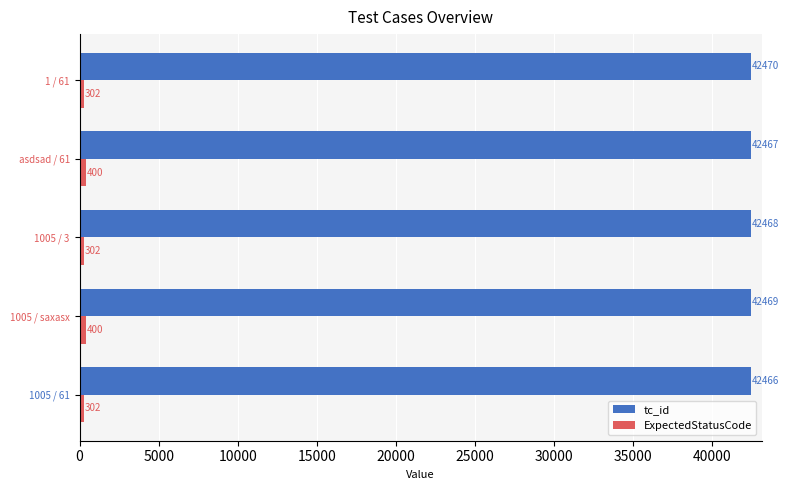

How many distinct data groups are displayed?

2